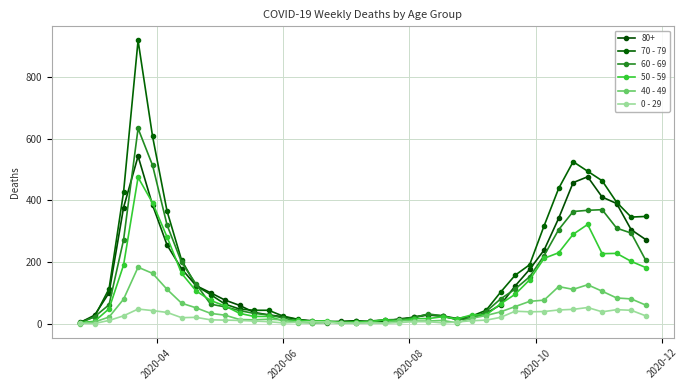

What is the maximum value shown in the chart?

920